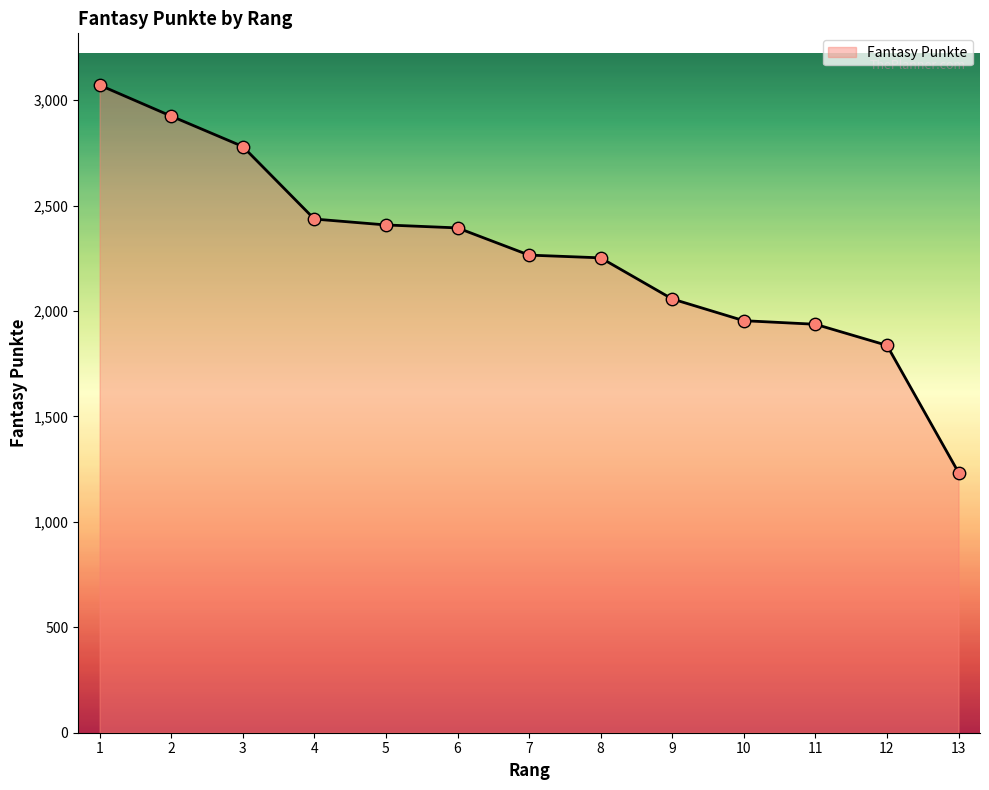

Between 13 and 8, which is larger?

8